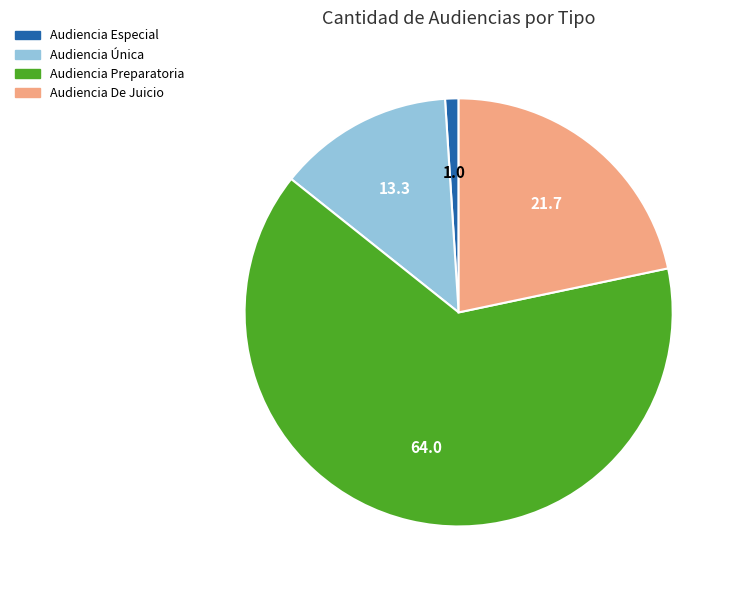

Is the sum of Audiencia De Juicio and Audiencia Preparatoria greater than half?

Yes